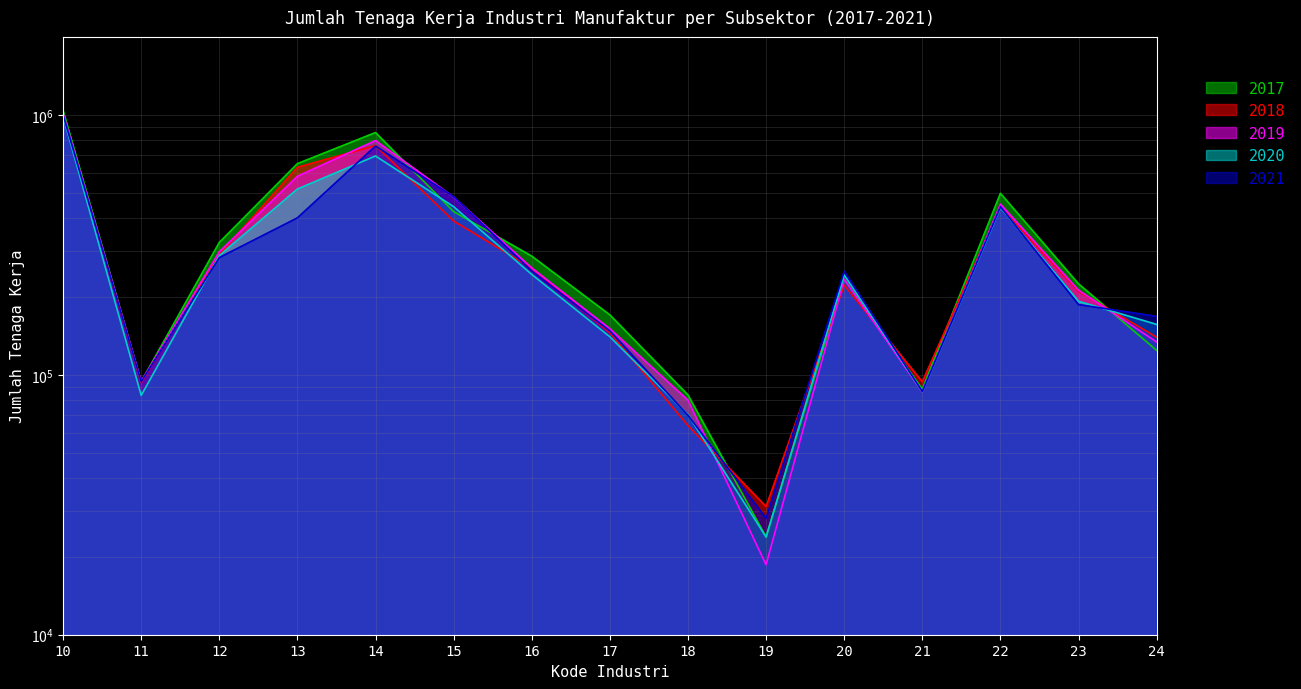

What is the difference between the maximum and minimum values in the 2017 series?

1018784